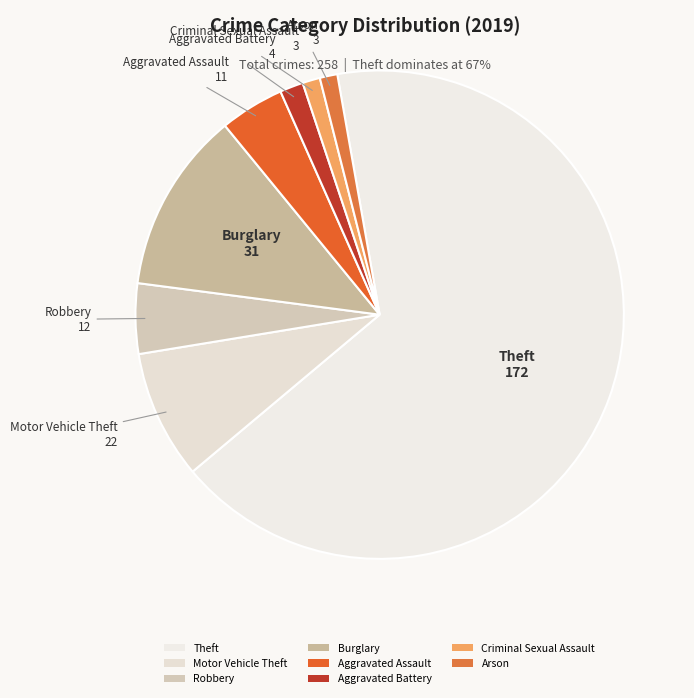

How many segments does this pie chart have?

8